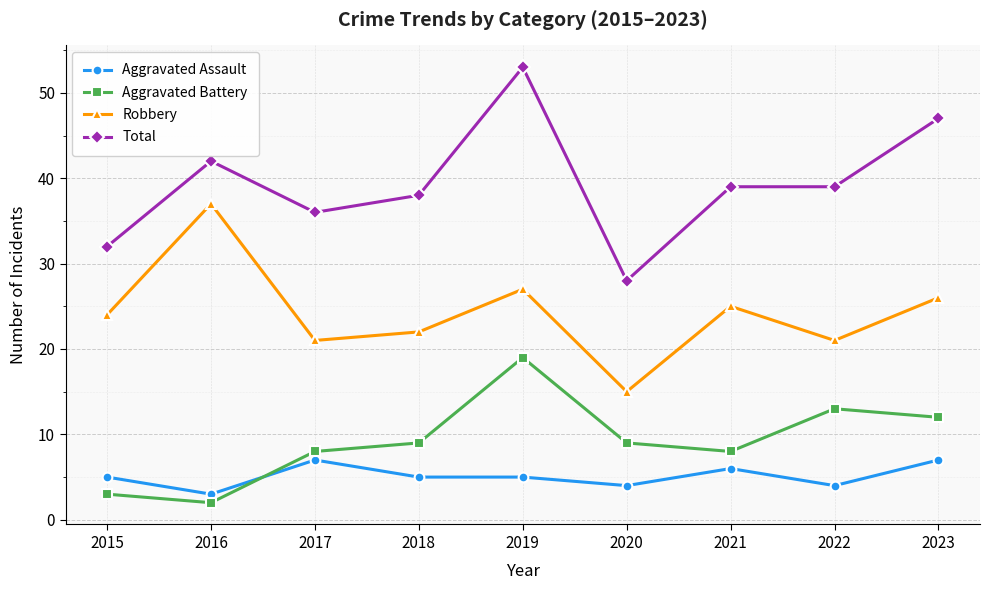

At which category does Aggravated Assault reach its first local valley?

2016